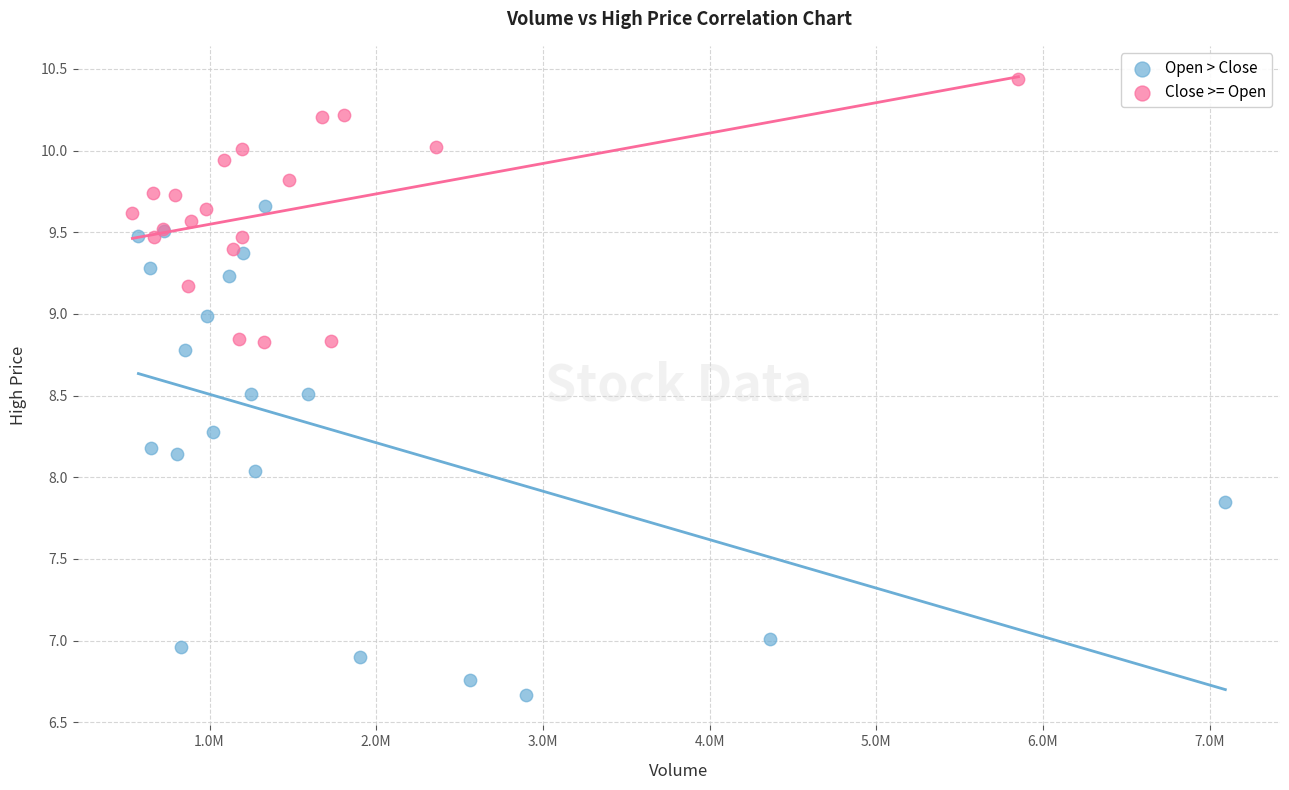

Which series reaches the minimum Y coordinate?

Open > Close